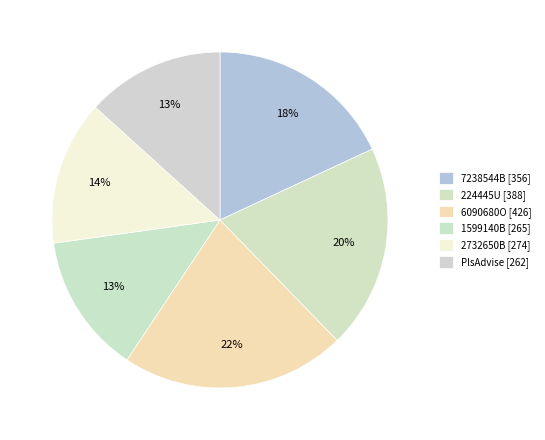

What is the smallest slice in the pie chart?

PlsAdvise